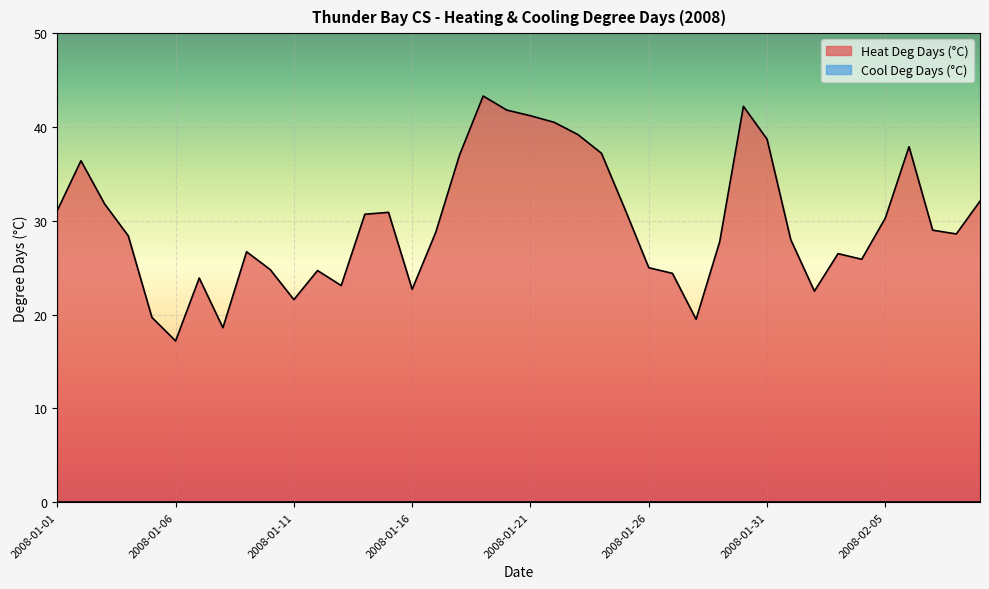

List the labels in order of value, smallest first.

2008-01-06, 2008-01-08, 2008-01-28, 2008-01-05, 2008-01-11, 2008-02-02, 2008-01-16, 2008-01-13, 2008-01-07, 2008-01-27, 2008-01-12, 2008-01-10, 2008-01-26, 2008-02-04, 2008-02-03, 2008-01-09, 2008-01-29, 2008-02-01, 2008-01-04, 2008-02-08, 2008-01-17, 2008-02-07, 2008-02-05, 2008-01-14, 2008-01-15, 2008-01-01, 2008-01-25, 2008-01-03, 2008-02-09, 2008-01-02, 2008-01-18, 2008-01-24, 2008-02-06, 2008-01-31, 2008-01-23, 2008-01-22, 2008-01-21, 2008-01-20, 2008-01-30, 2008-01-19